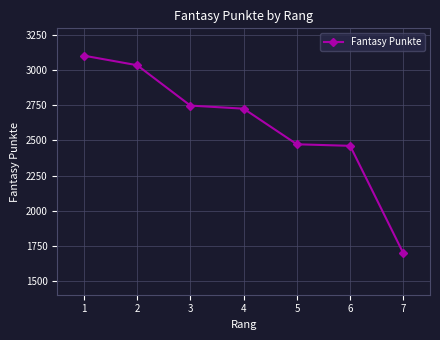

Reading left to right, transcribe all the data shown in this chart.

1=3105	2=3037	3=2749	4=2727	5=2473	6=2462	7=1695